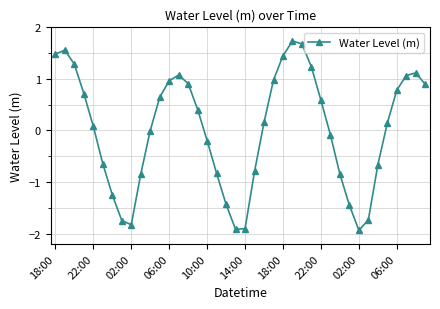

What is the sum of all values?

0.8